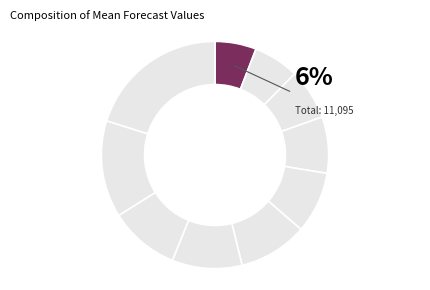

What is the smallest slice in the pie chart?

JHUAPL-Bucky